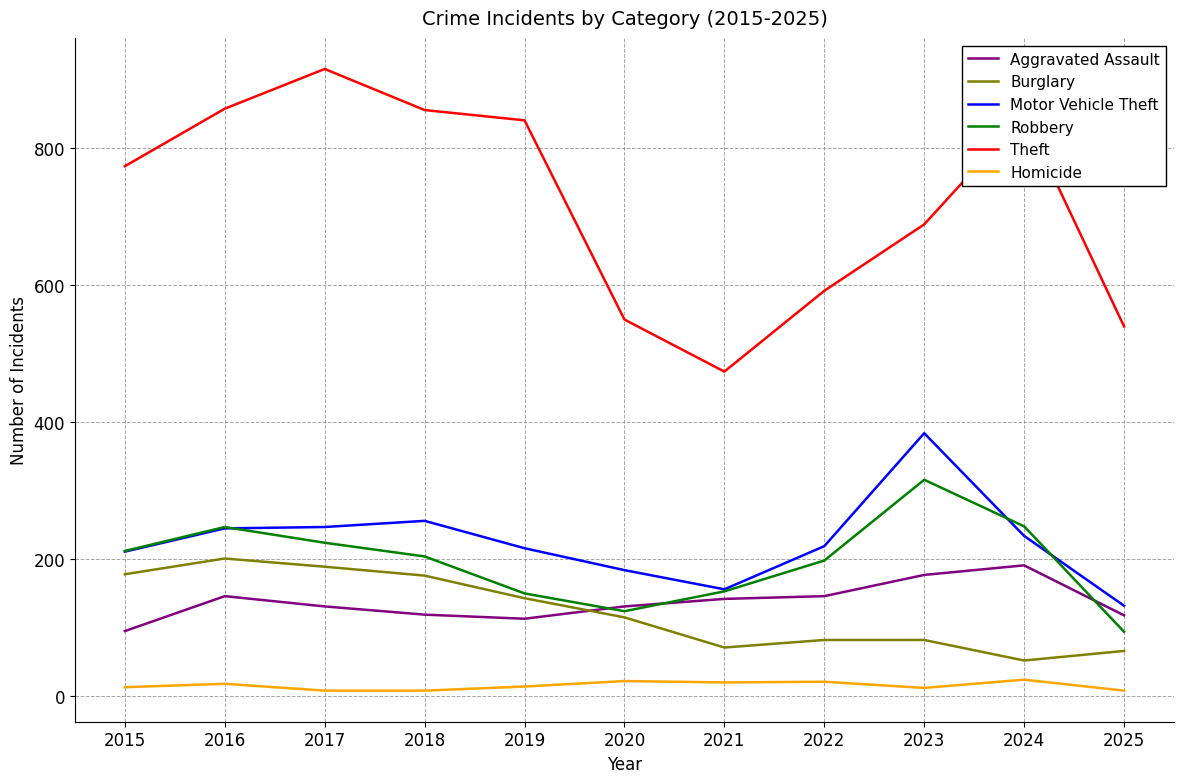

Where is Theft nearest to the value 695?

2023